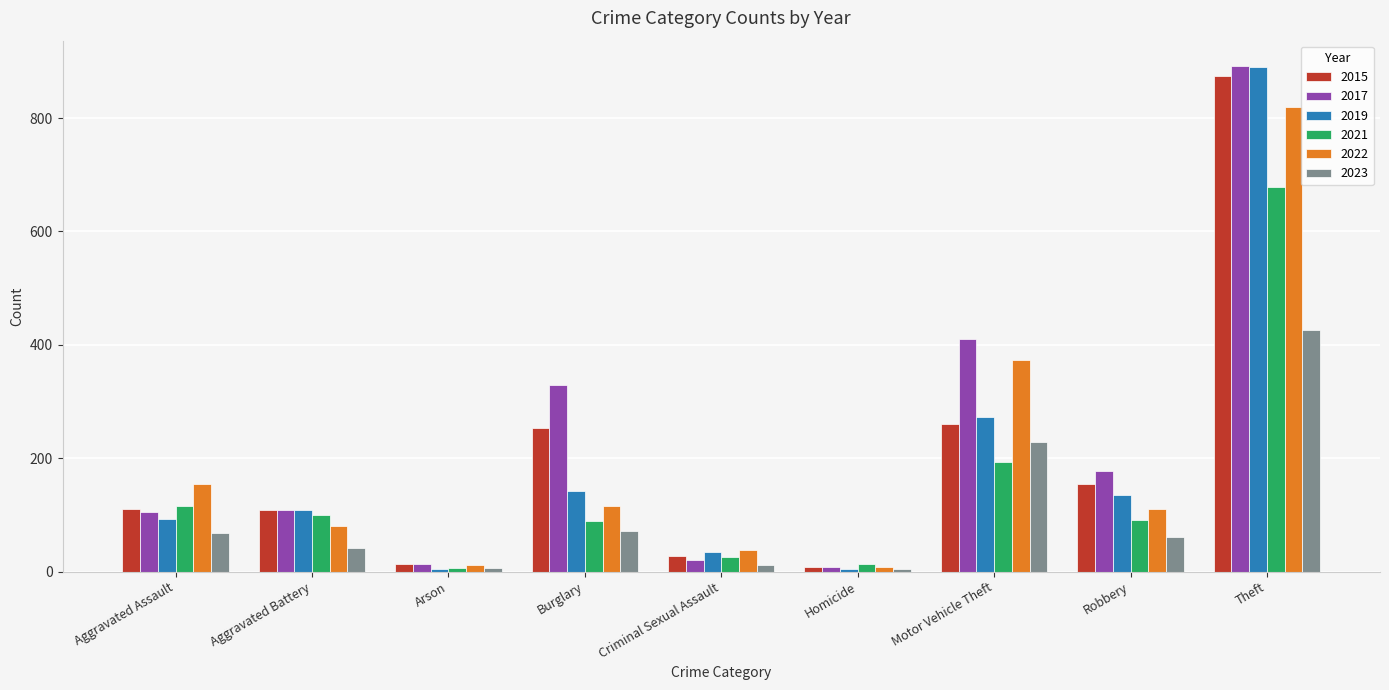

Are the bars grouped side by side (vs. stacked)?

Yes